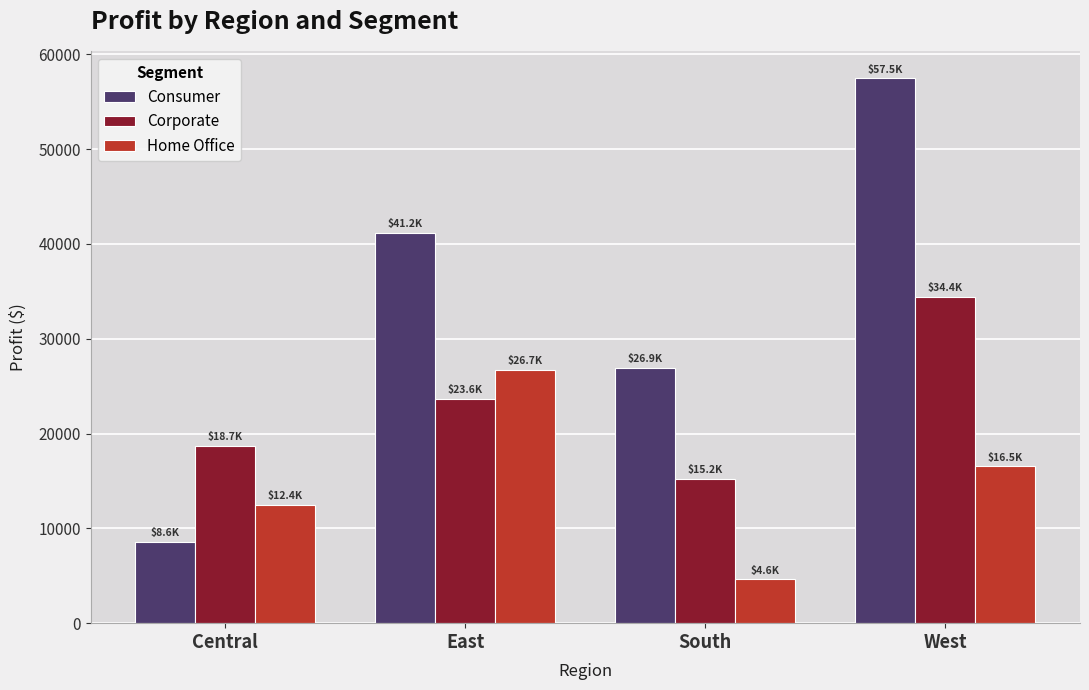

Reading right to left, extract all data points from this chart.

Consumer: 57450.6	26913.6	41191.0	8564.0
Corporate: 34437.4	15215.2	23622.6	18703.9
Home Office: 16530.4	4620.6	26709.2	12438.4